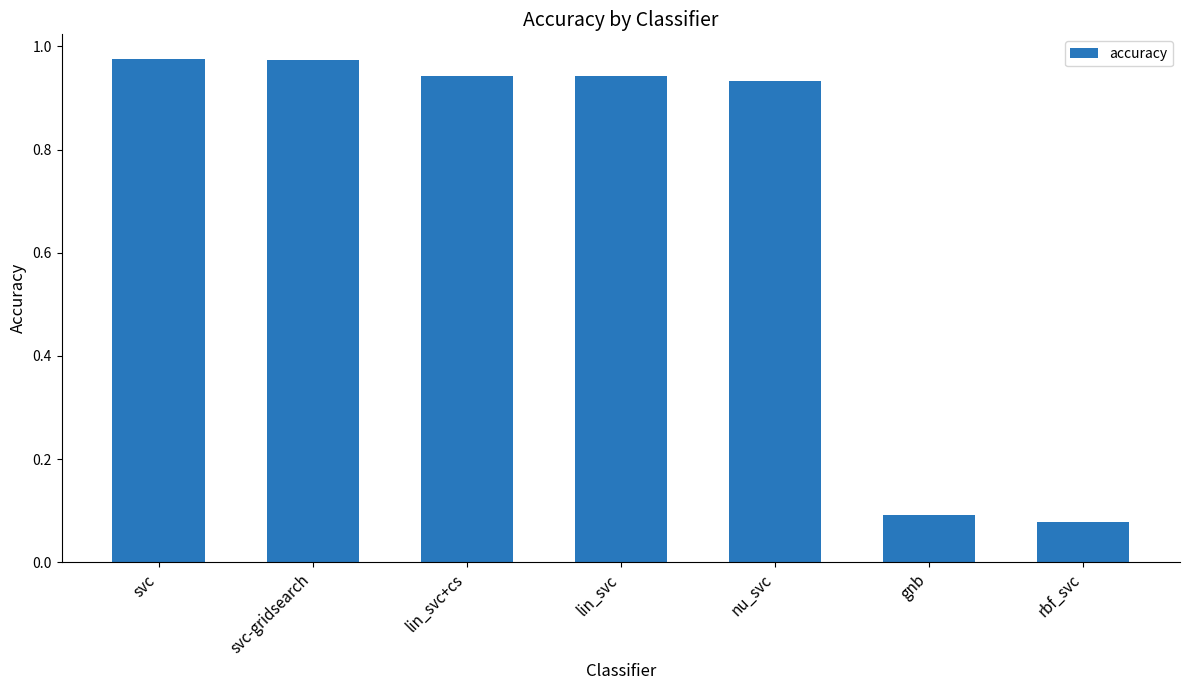

How many bars are there in total?

7